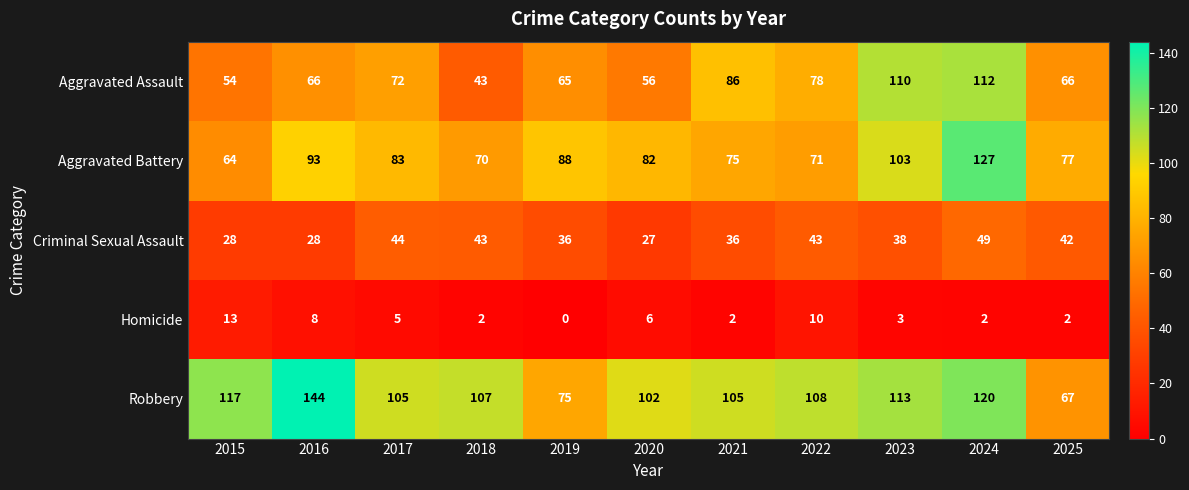

What is the difference between the Homicide values at 2023 and 2020?

3